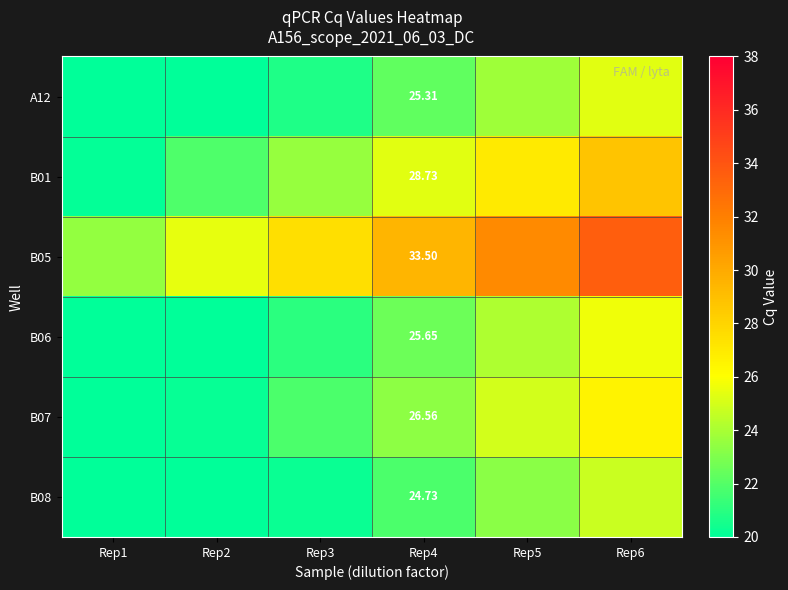

What is the average value of the B05 series?

28.5